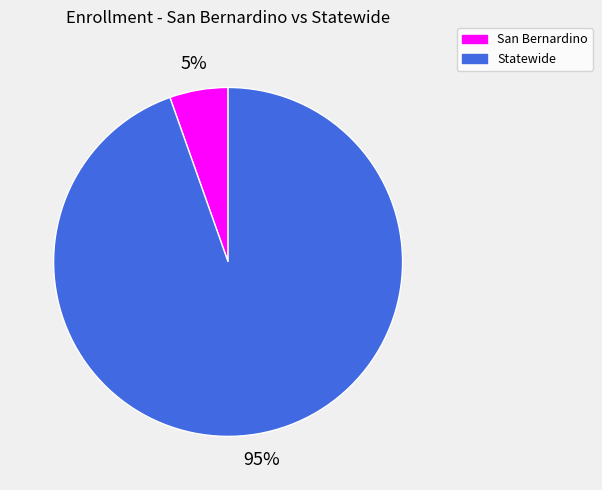

To the nearest percent, what is the combined percentage of Statewide and San Bernardino?

100%